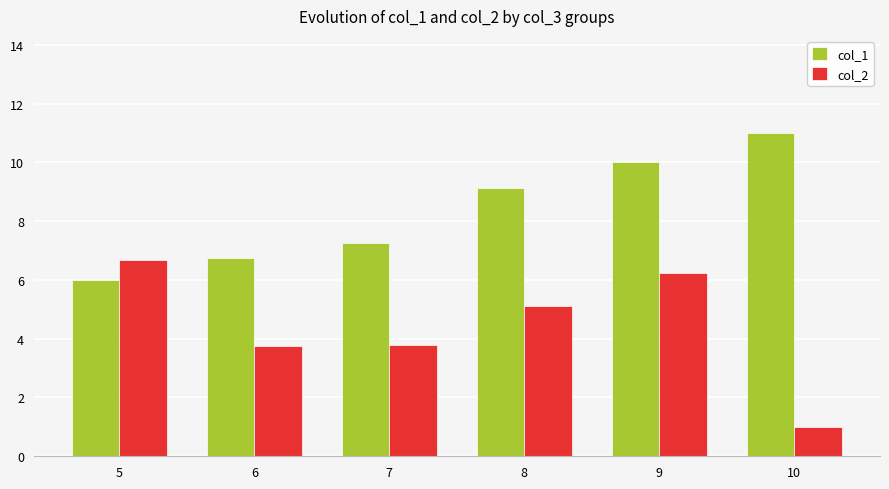

The value of col_1 at 5 is 6.0. True or false?

True